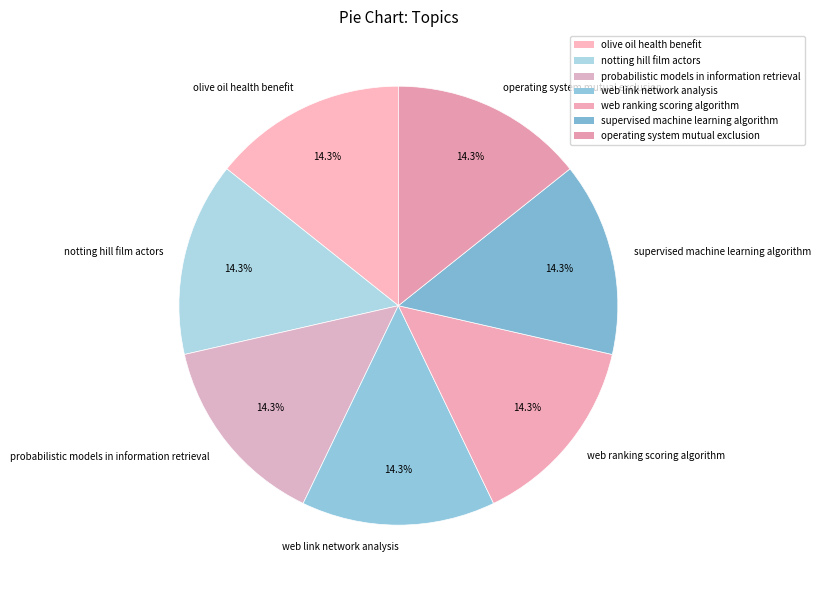

Is probabilistic models in information retrieval the majority of the pie?

No